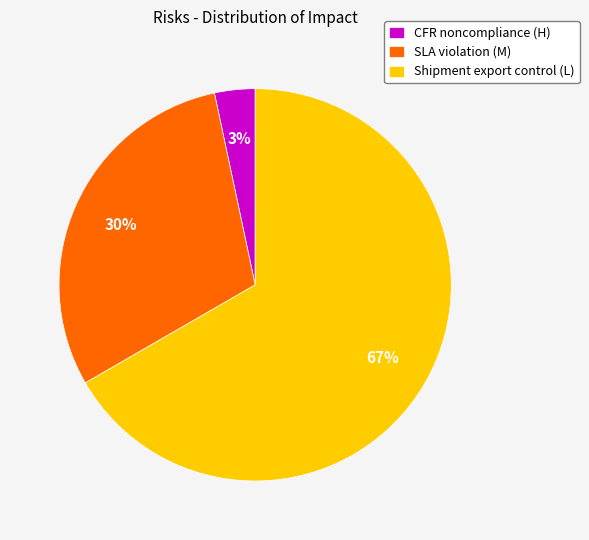

Rank the categories by value from lowest to highest.

CFR noncompliance (H), SLA violation (M), Shipment export control (L)